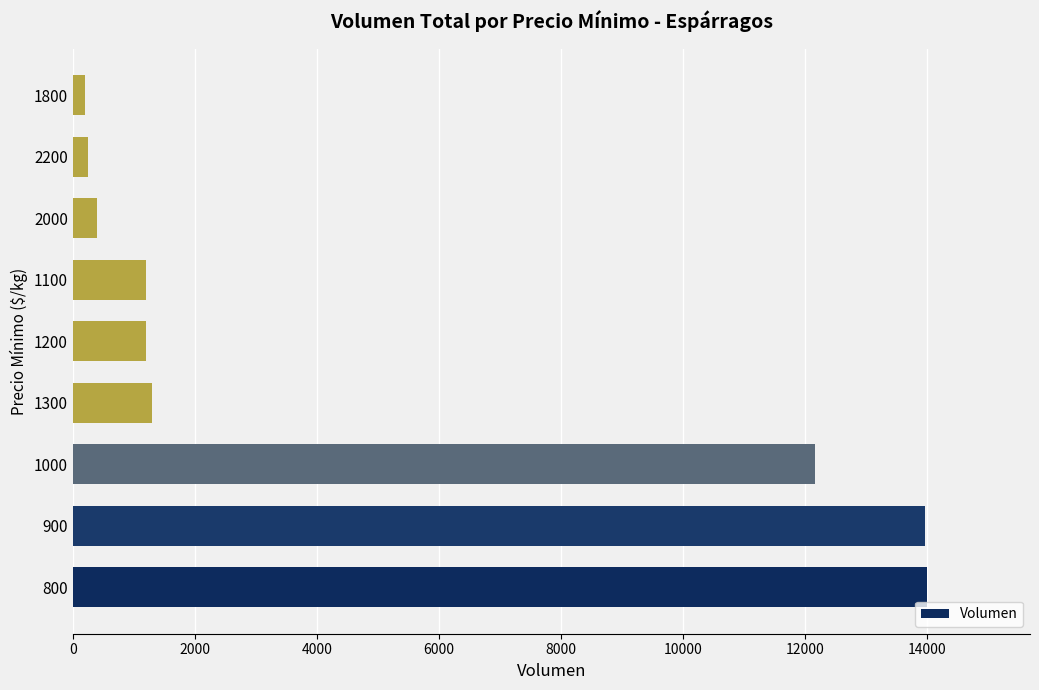

What is the average value?

4962